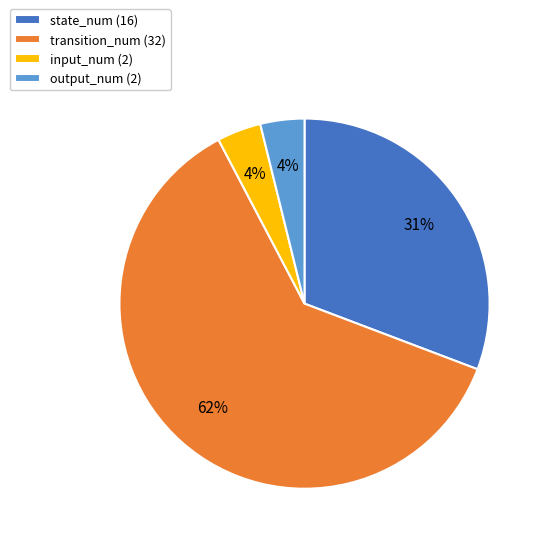

Combined, do input_num (2) and state_num (16) account for over 50%?

No